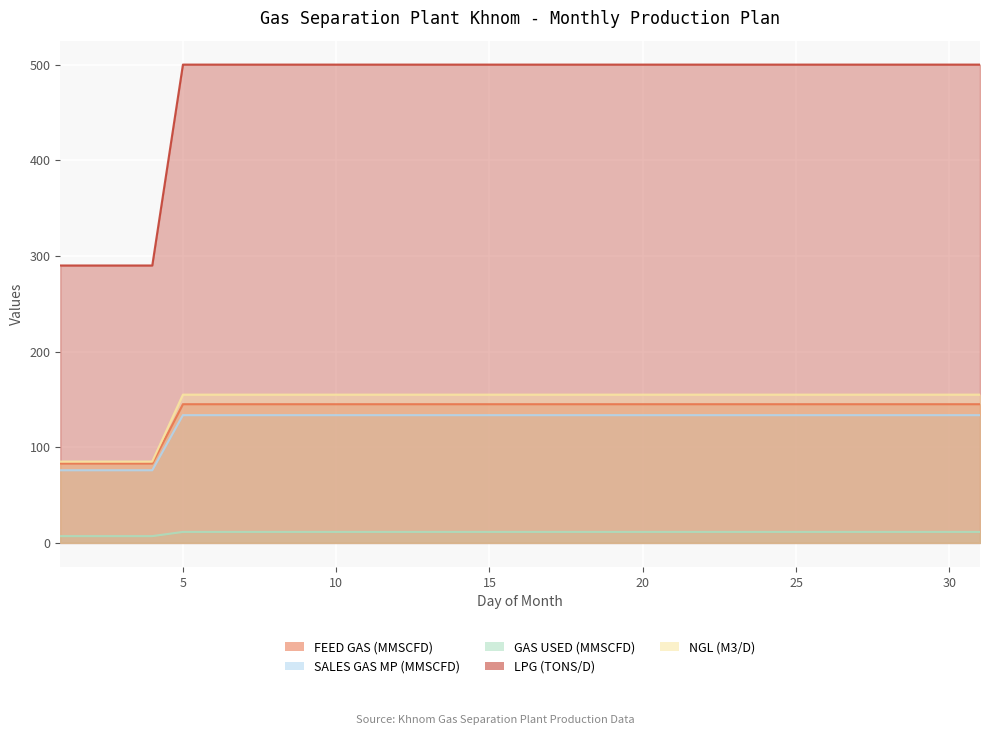

How many data points does each series have?

31